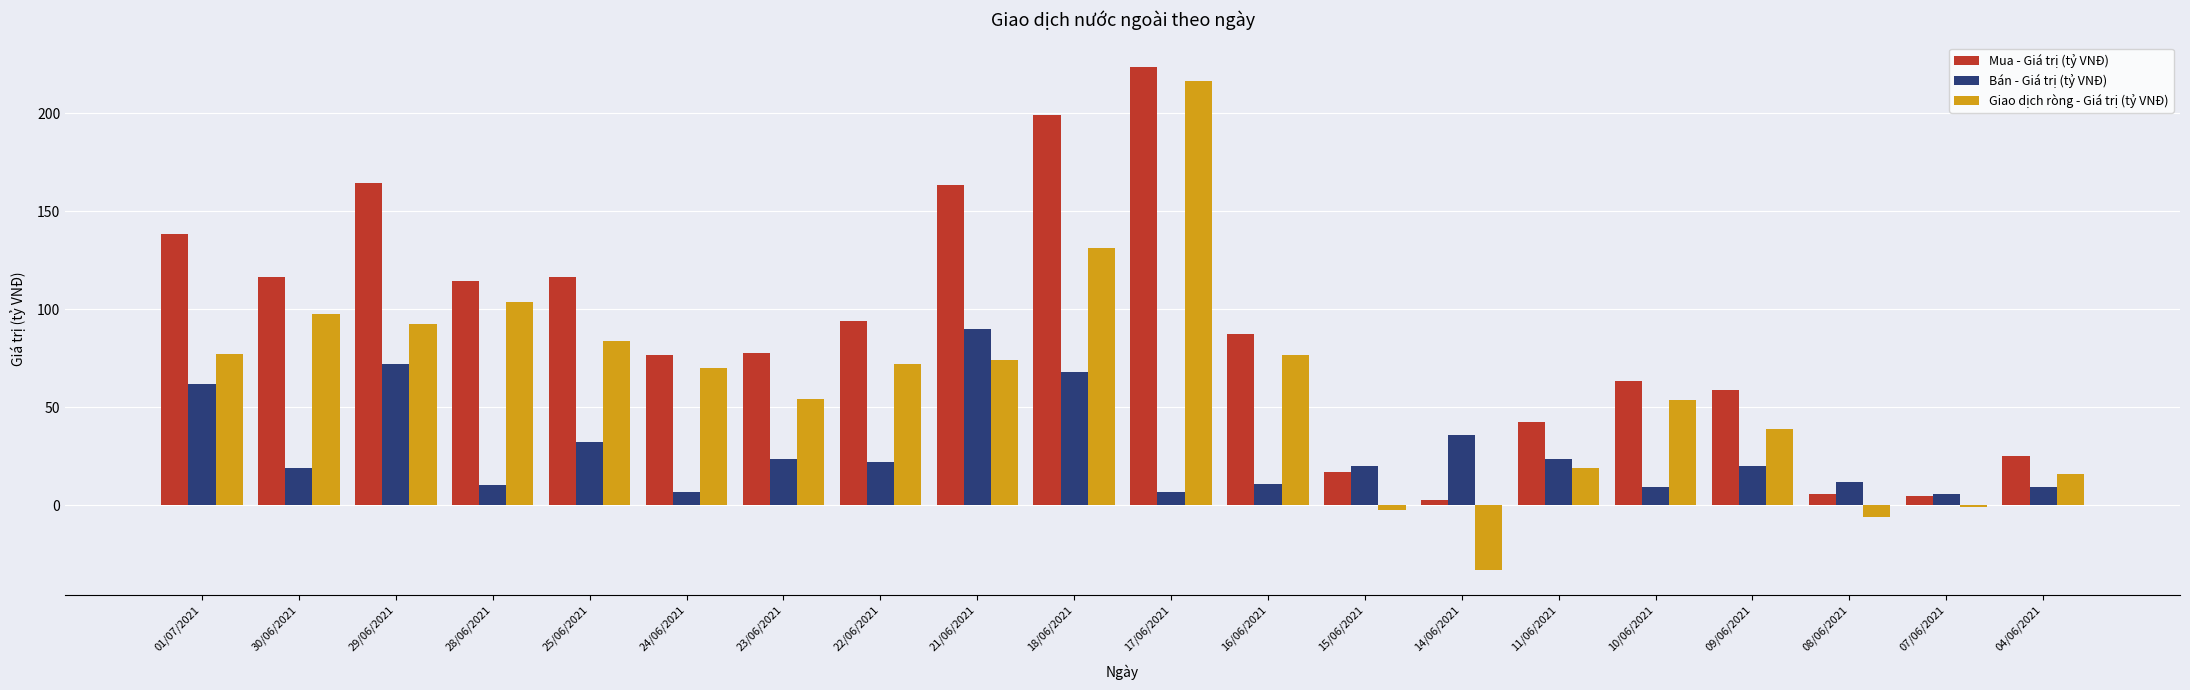

List the series in order of their peak value, highest first.

Mua - Giá trị (tỷ VNĐ), Giao dịch ròng - Giá trị (tỷ VNĐ), Bán - Giá trị (tỷ VNĐ)